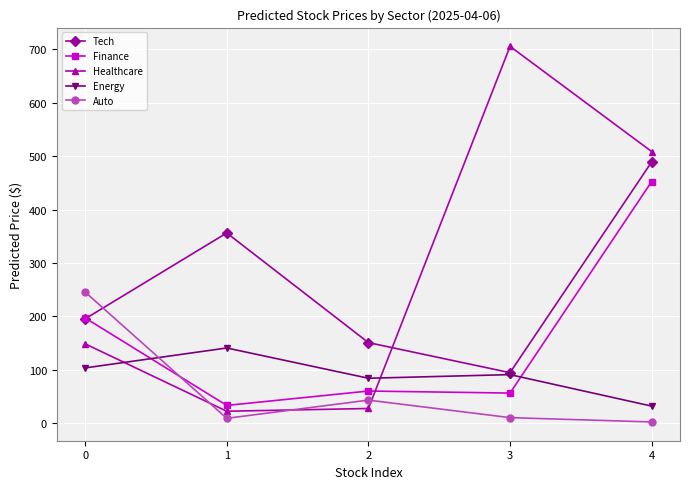

How many values in the Healthcare series are below 148?

2